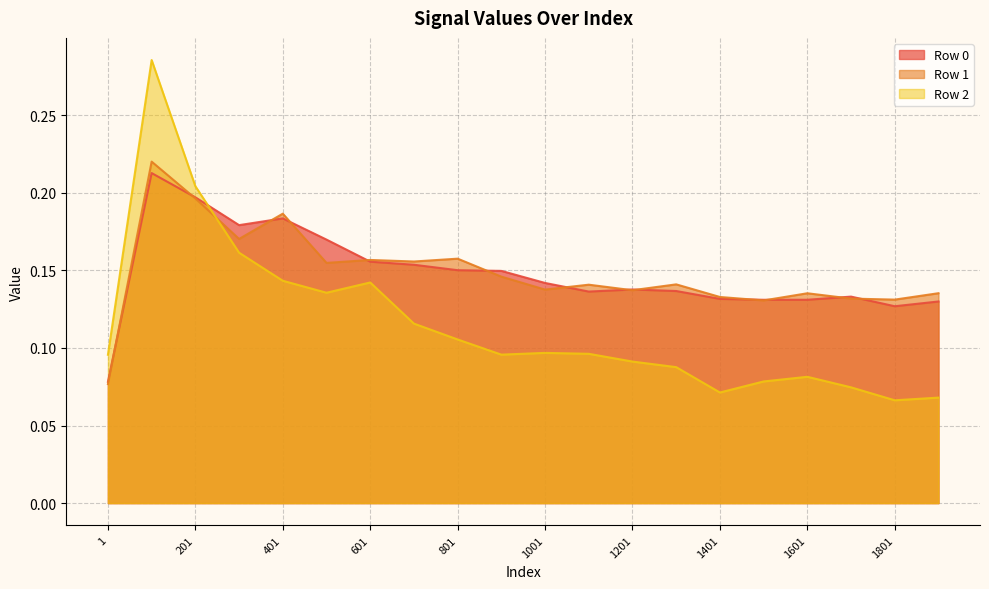

Which series has the largest range (max minus min)?

Row 2